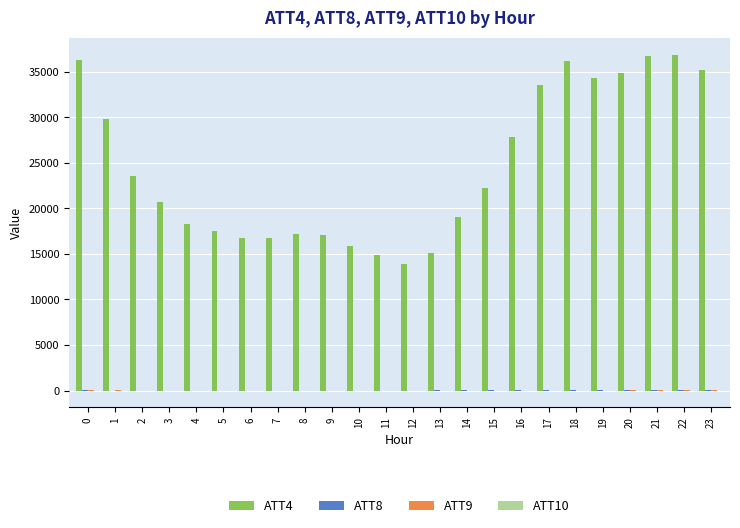

Which series has the largest total across all categories?

ATT4